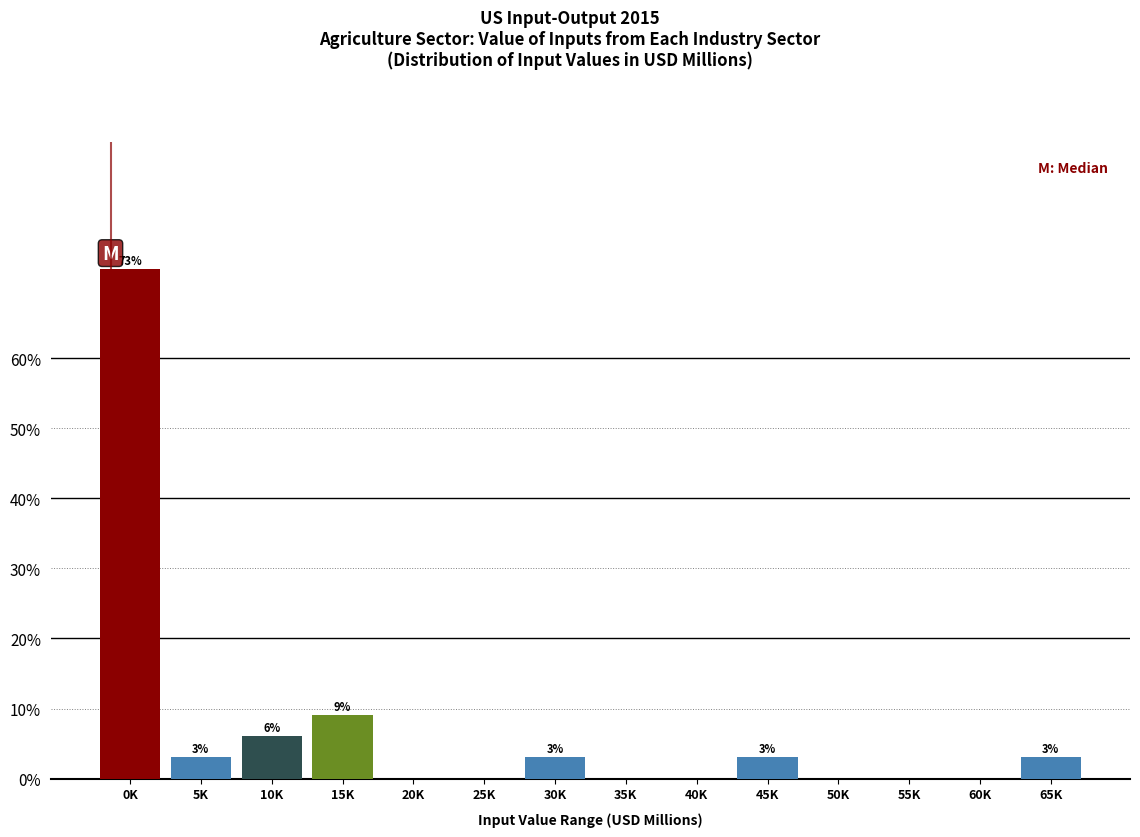

Between 15K and 25K, which is larger?

15K